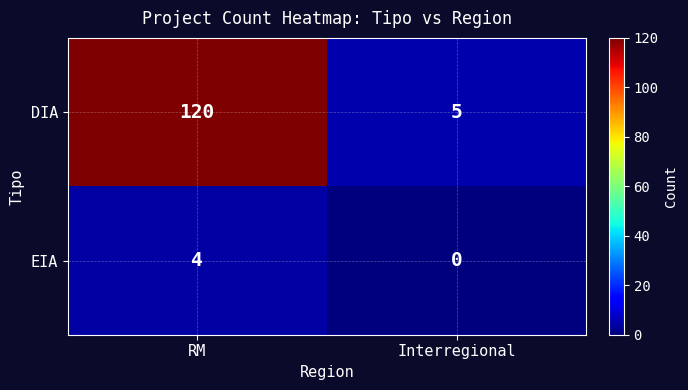

Between RM and Interregional, which series saw the biggest shift?

DIA